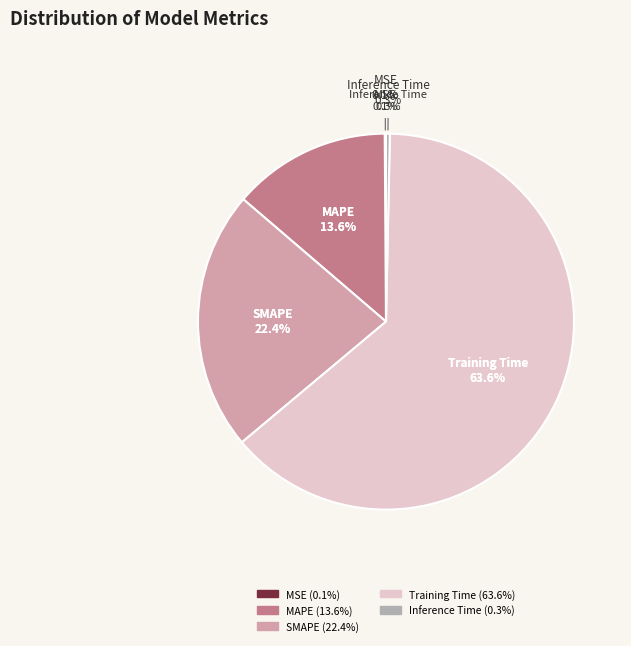

The Inference Time slice represents 1% of the pie. True or false?

False